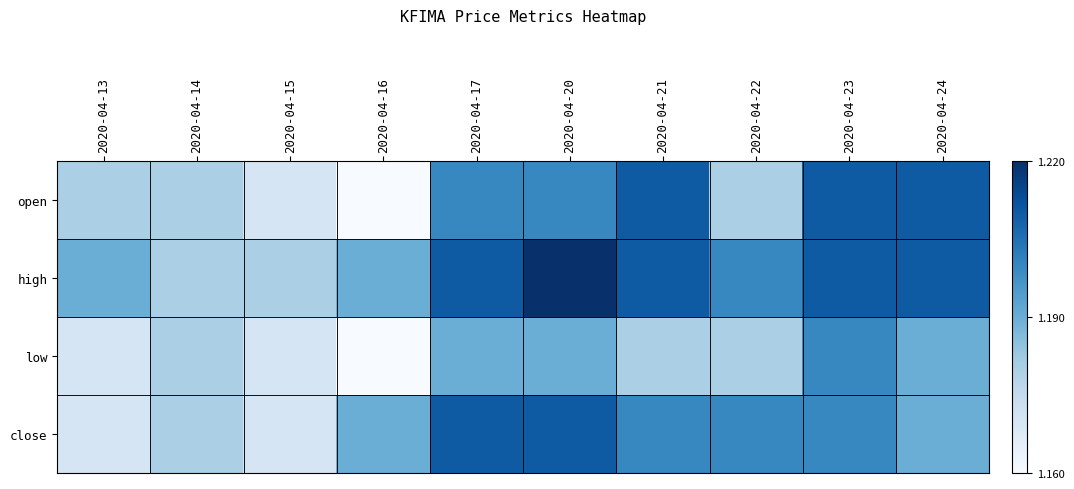

What is the total value across all series at 2020-04-20?

4.8